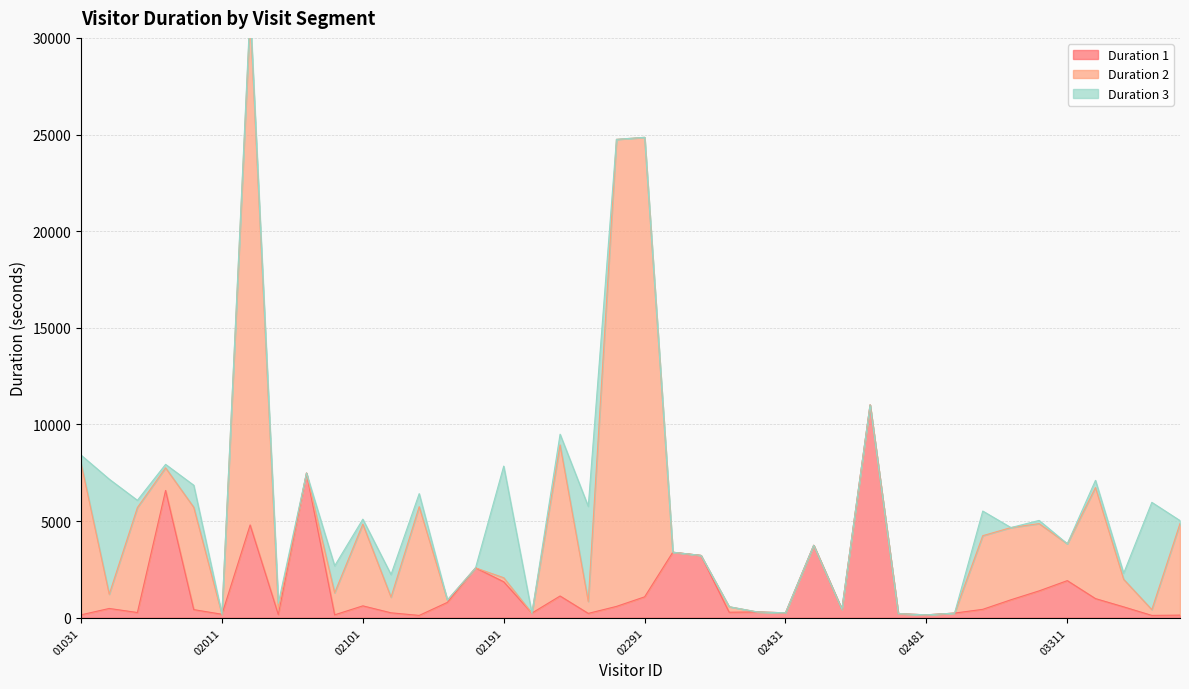

At which category is the sum across all series the highest?

02021